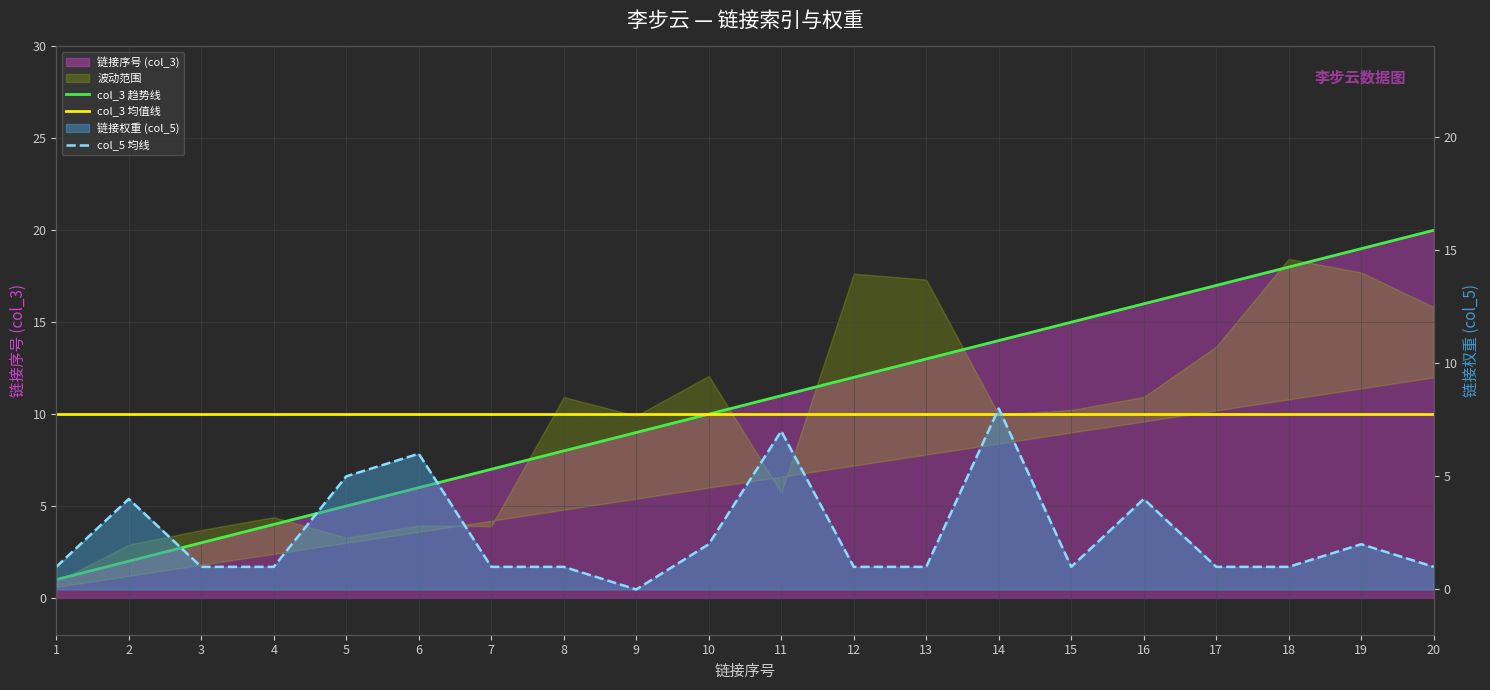

True or false: col_3 均值线 and col_3 趋势线 intersect in this chart.

False